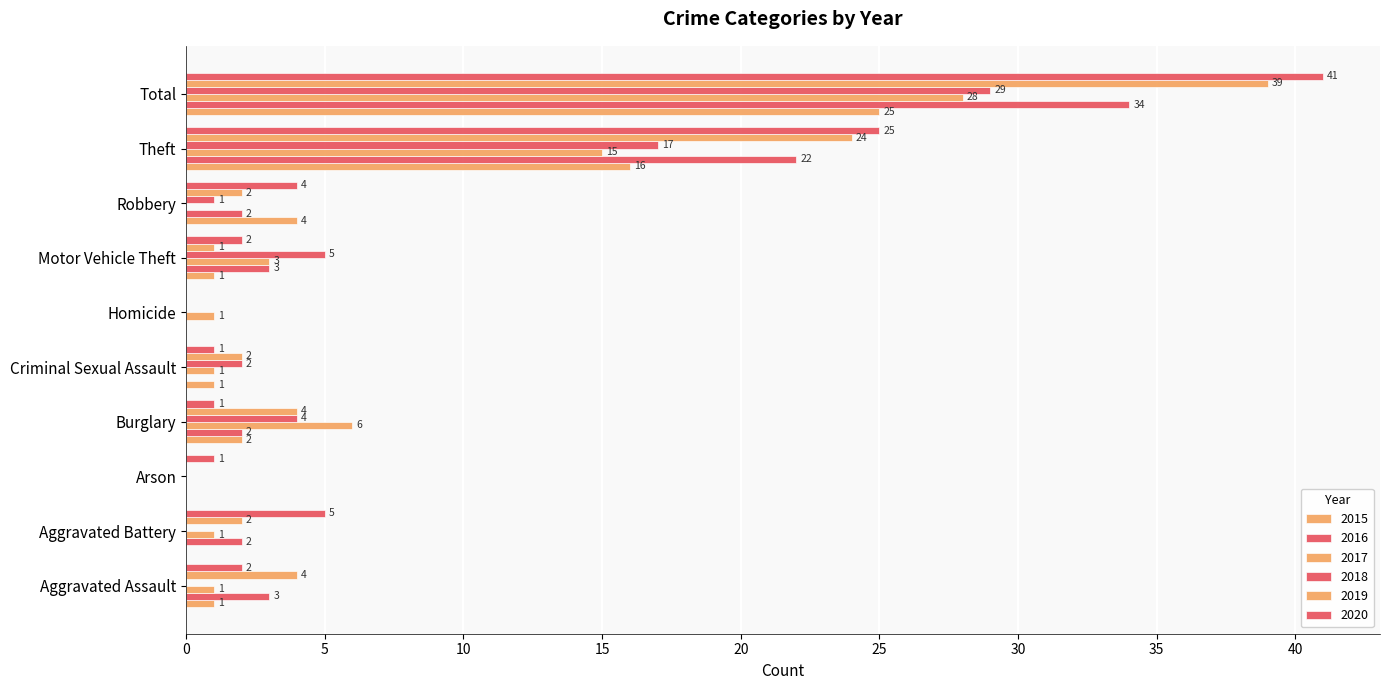

What is the spread (max minus min) of values at Aggravated Battery?

5